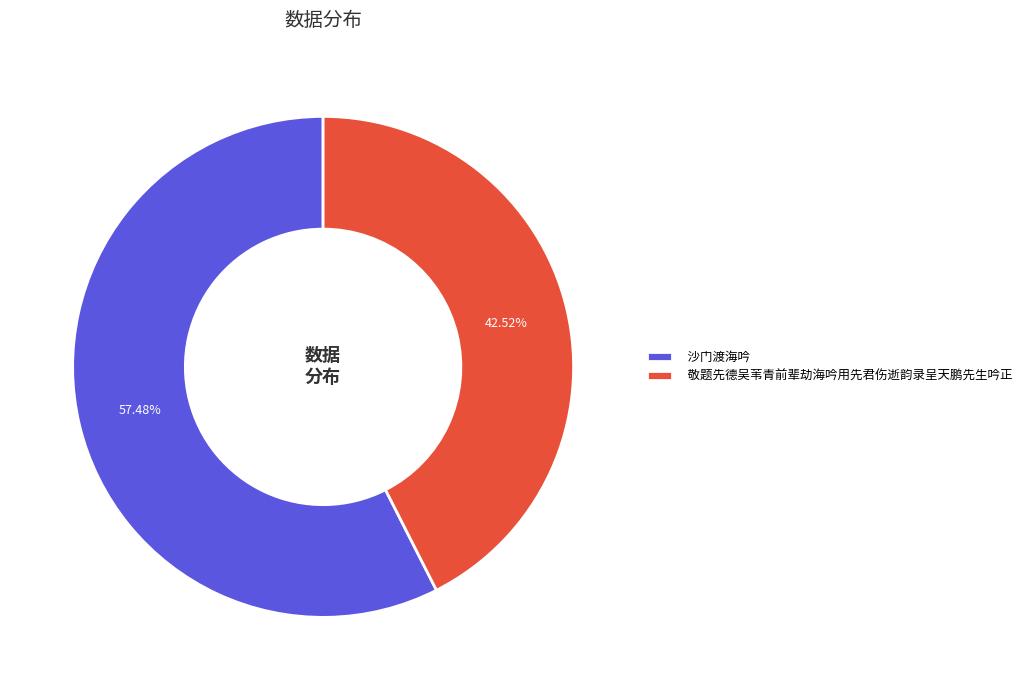

What percentage is the 沙门渡海吟 slice, to the nearest percent?

57%